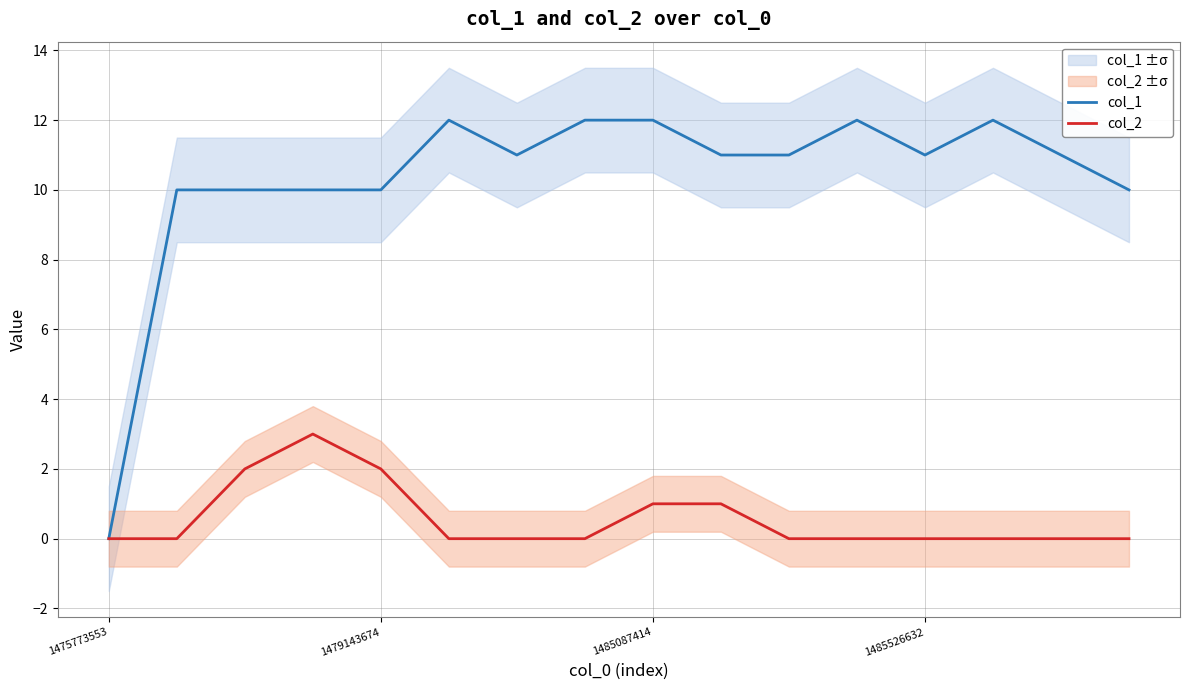

Reading right to left, extract all data points from this chart.

col_1: 10	11	12	11	12	11	11	12	12	11	12	10	10	10	10	0
col_2: 0	0	0	0	0	0	1	1	0	0	0	2	3	2	0	0